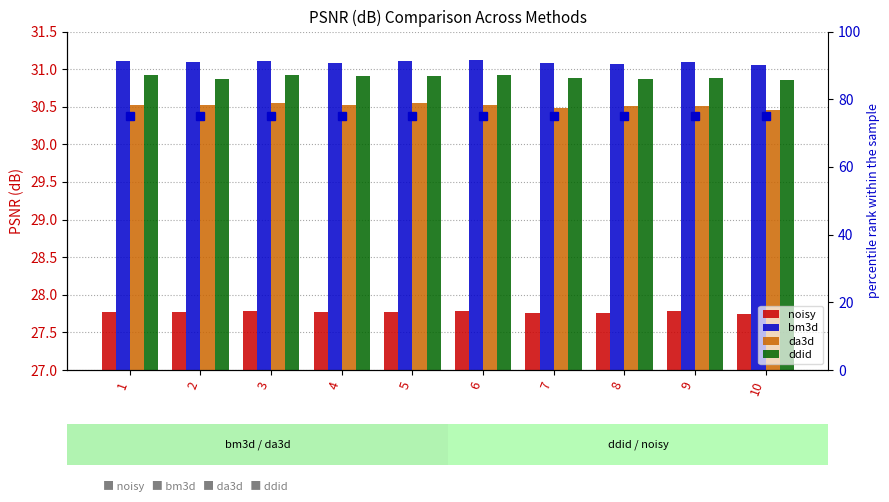

What is the total value across all series at 10?

195.1